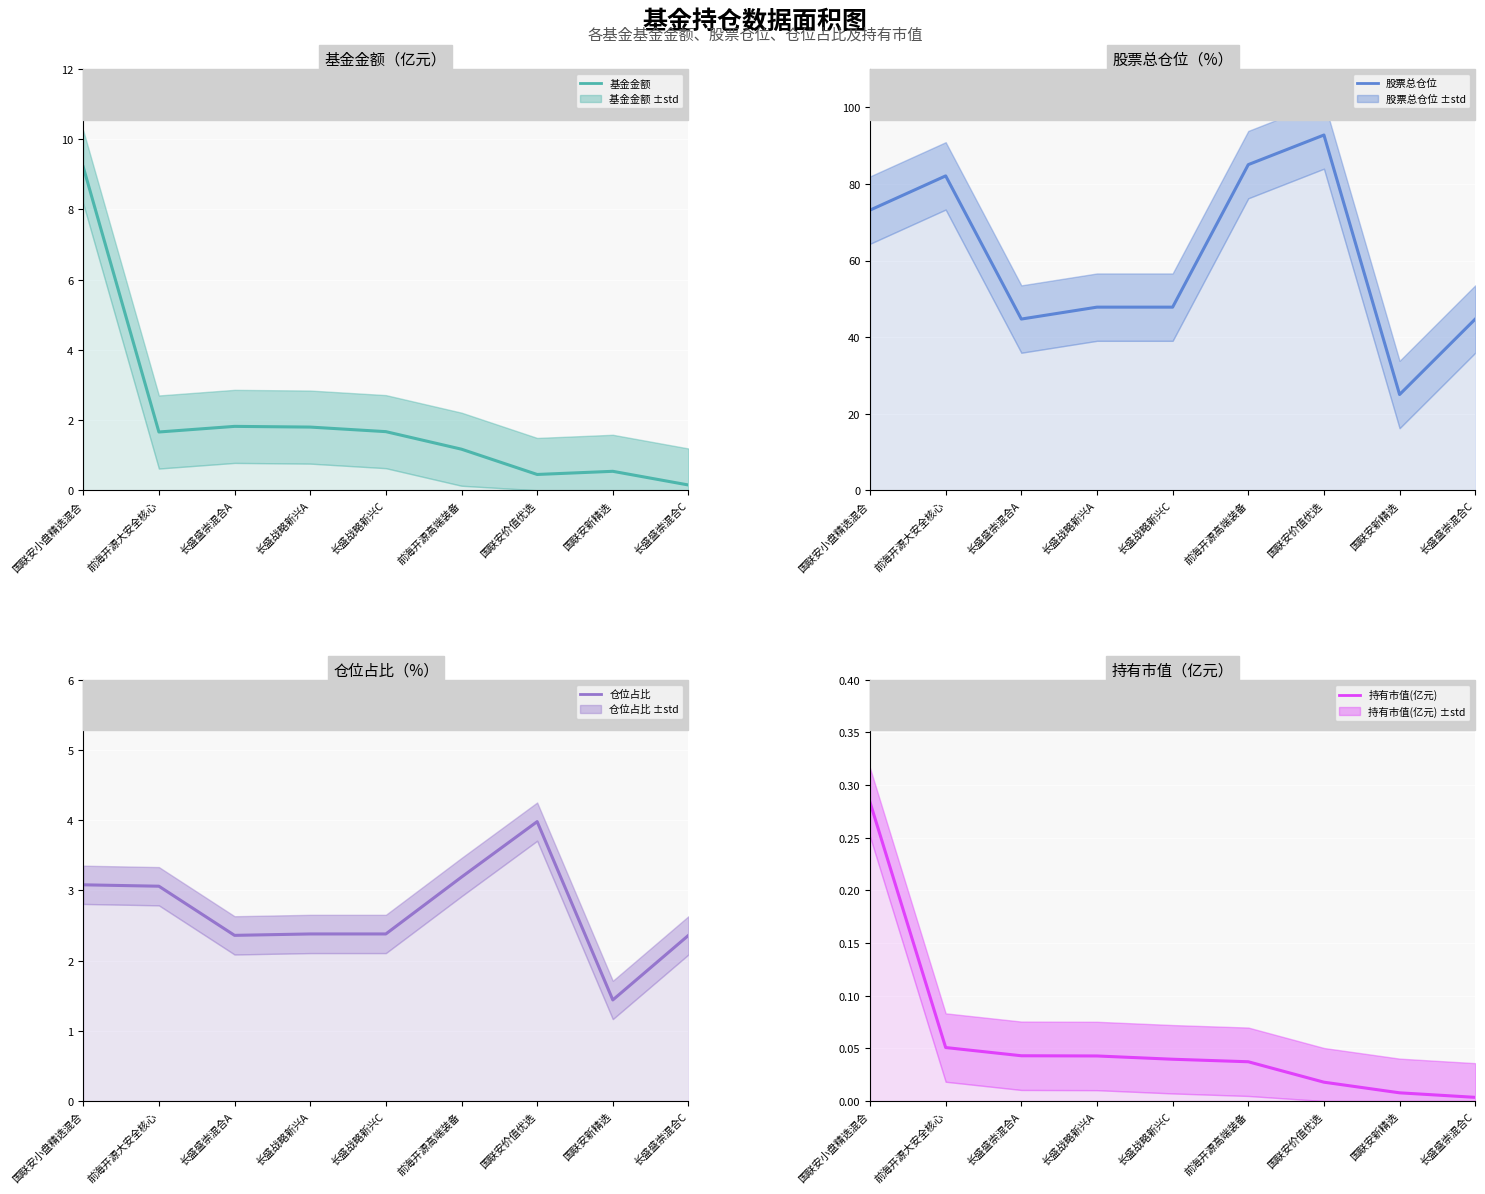

Which series has the largest total across all categories?

股票总仓位